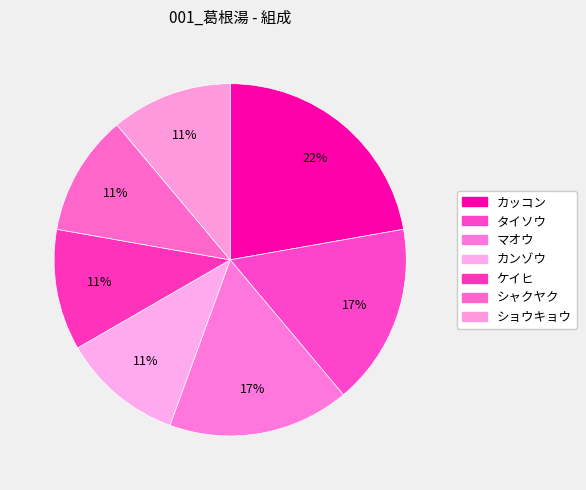

To the nearest percent, what portion does カンゾウ represent?

11%